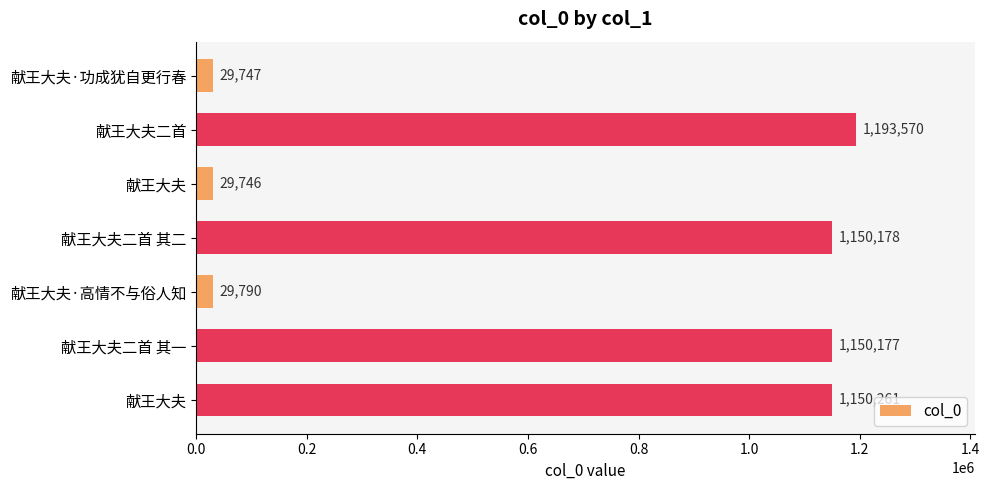

How many series are shown in this chart?

1